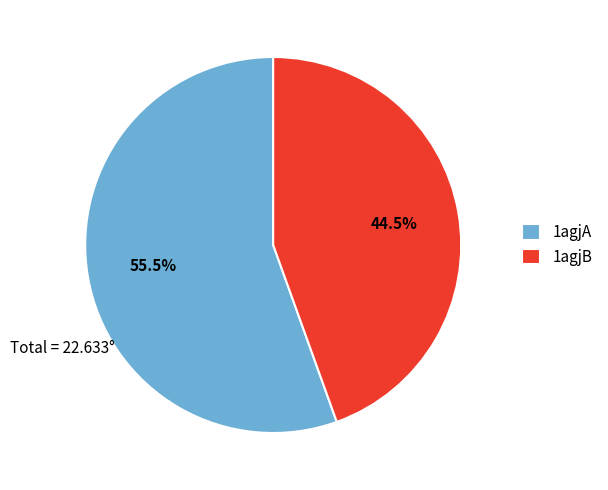

Which category has the smallest portion of the pie?

1agjB